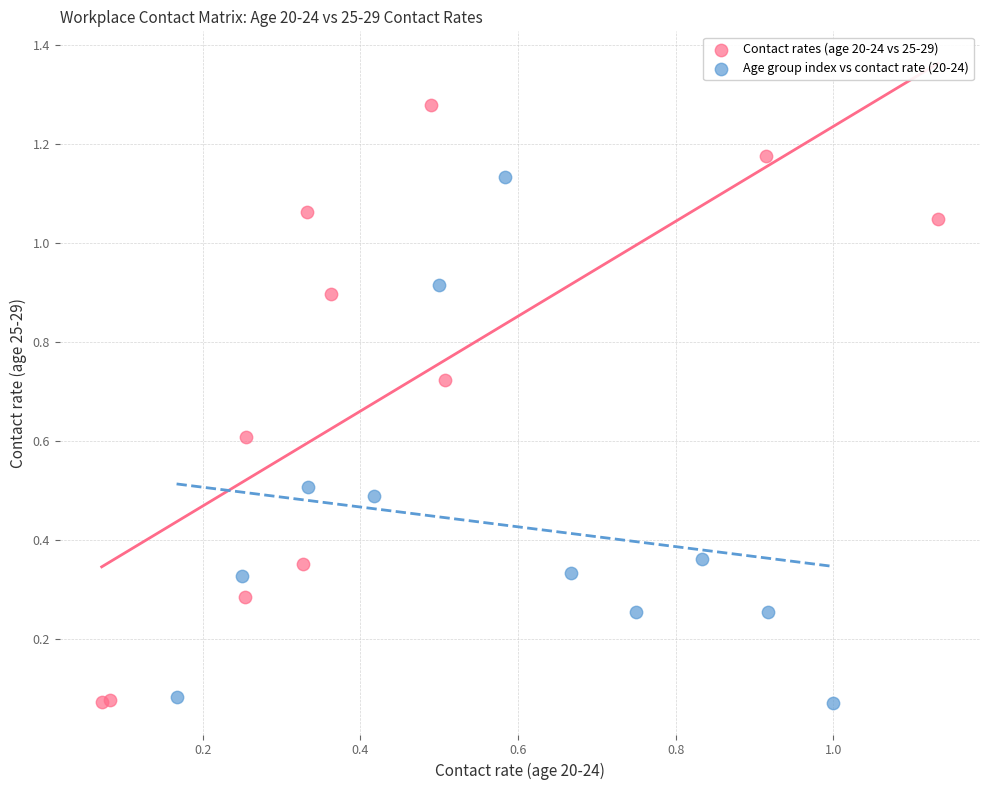

Which series reaches the maximum Y coordinate?

Contact rates (age 20-24 vs 25-29)